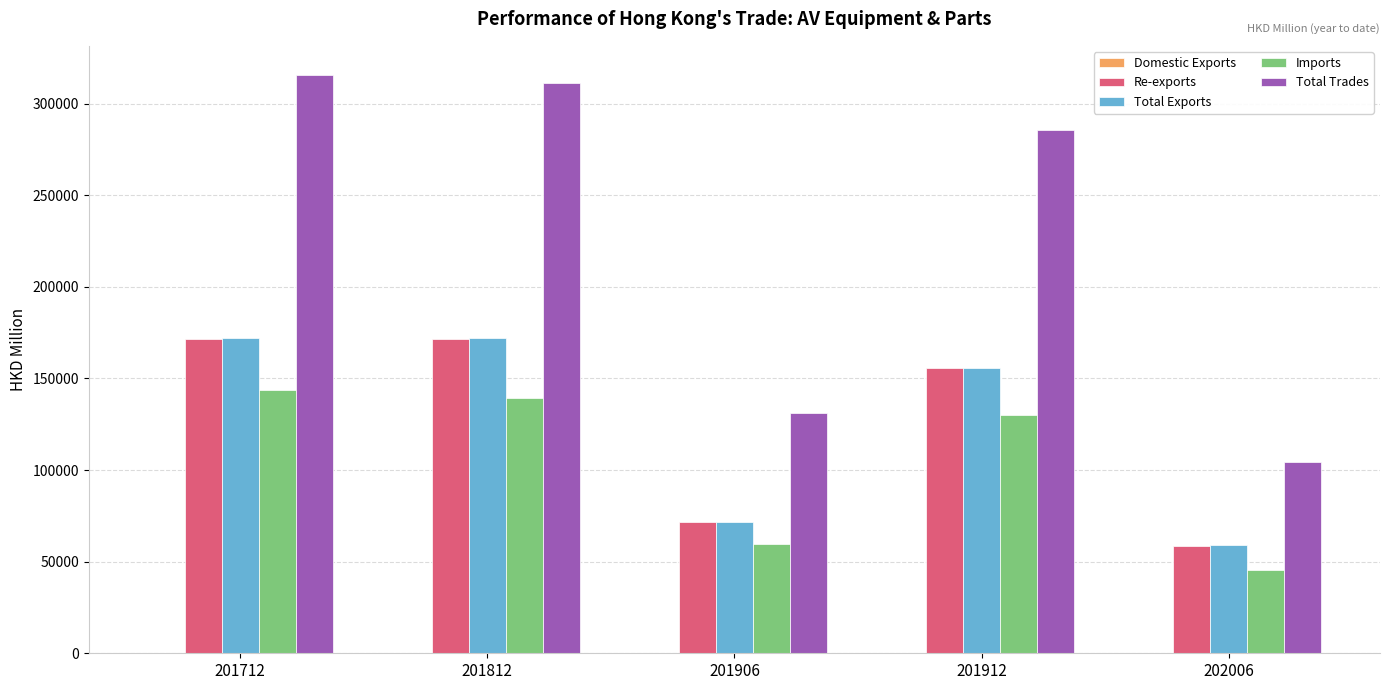

What is the greatest value displayed?

315729.5